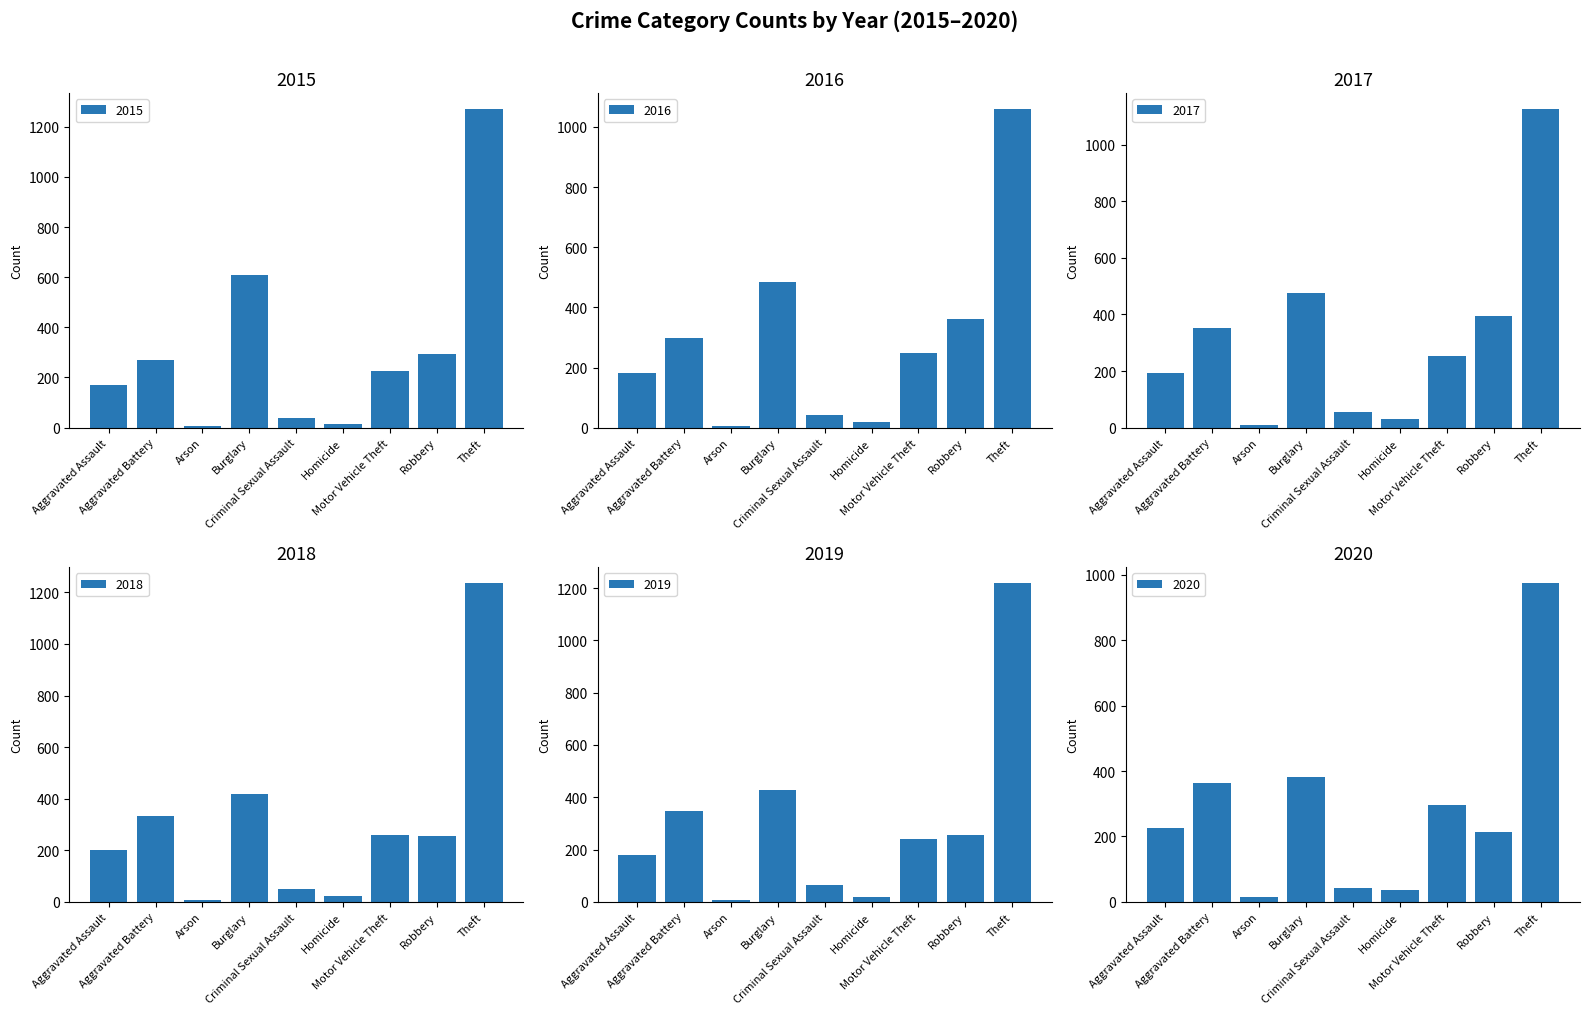

The 2019 series shows 239 at Motor Vehicle Theft. True or false?

True